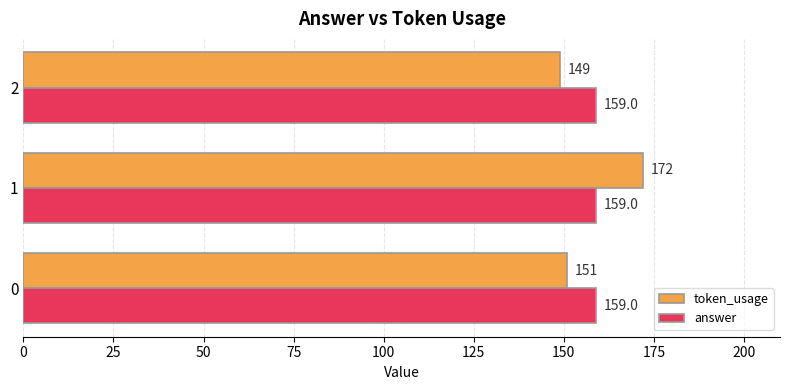

Rank the series by their average value, from lowest to highest.

token_usage, answer